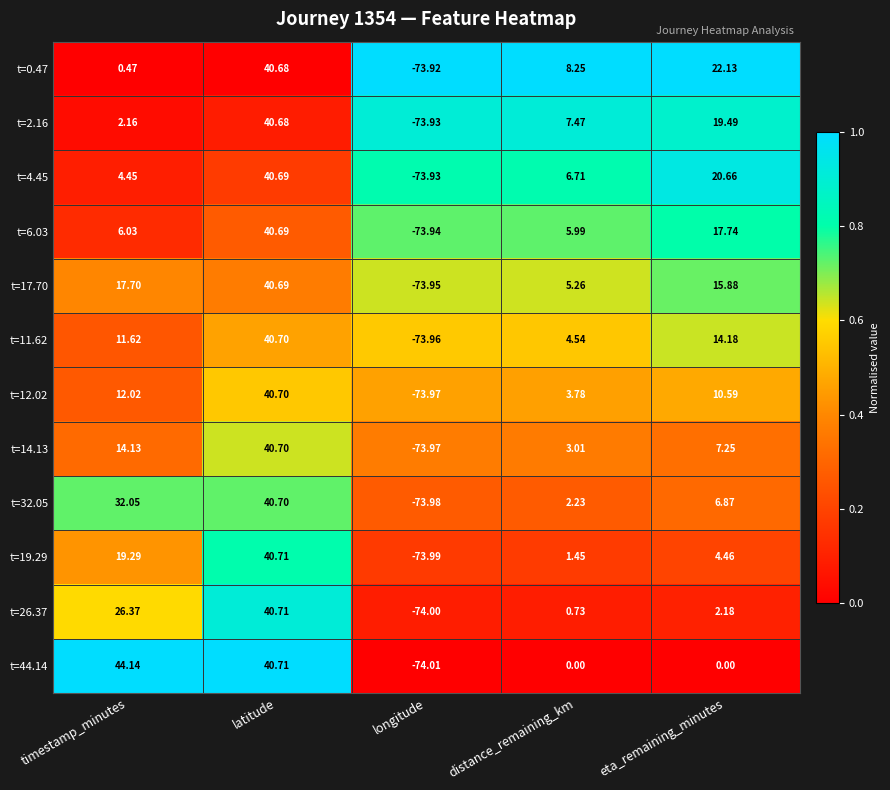

Which category has the highest value in the t=44.14 series?

timestamp_minutes